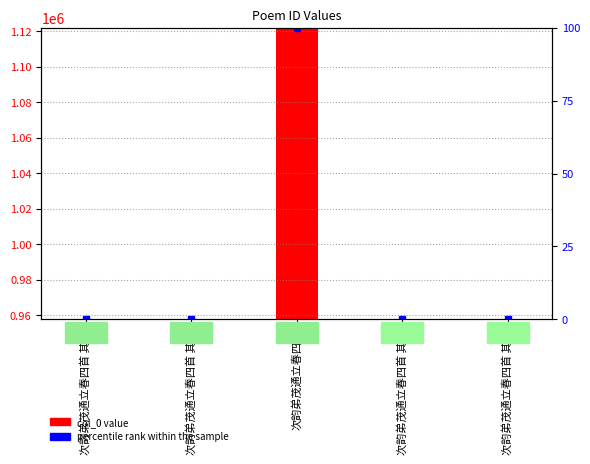

How many values in the percentile rank within the sample series exceed 0?

4